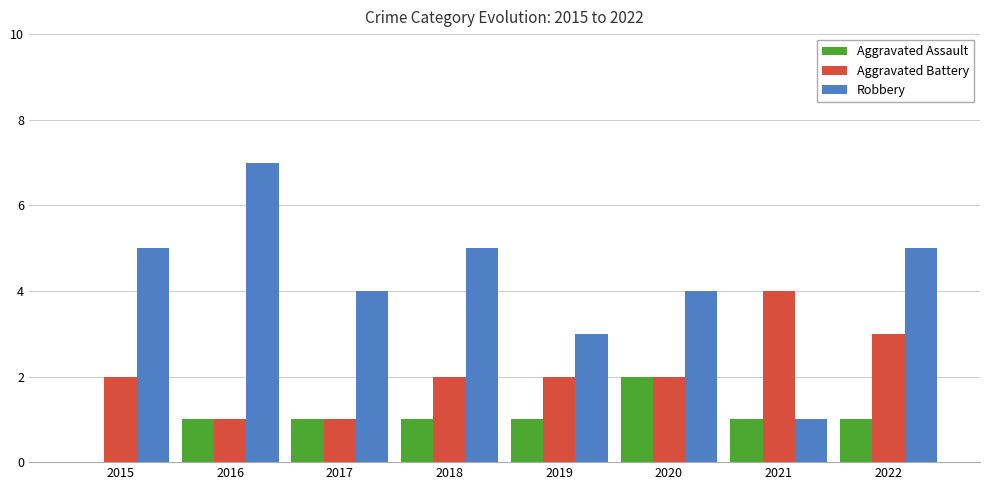

Which series has the largest range (max minus min)?

Robbery